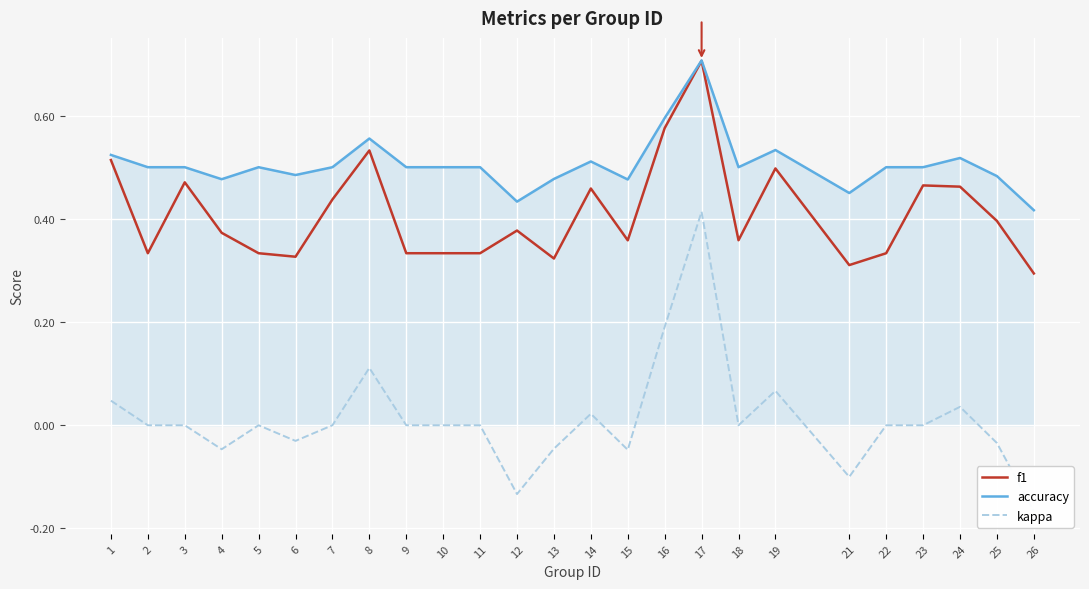

How many lines are shown in the chart?

3